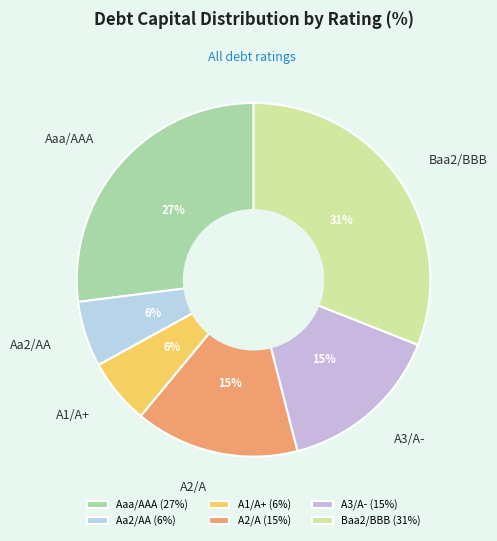

Is the sum of A1/A+ and A3/A- greater than half?

No